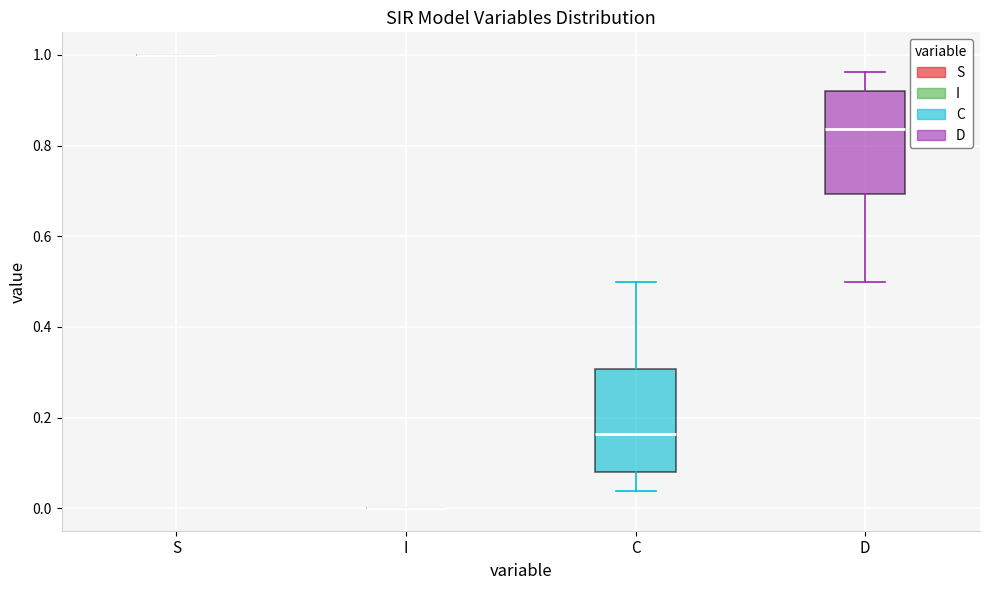

Reading left to right, read every box against the y-axis: the position of its median line, the range the box covers, and the ends of its whiskers. The values are not printed on the chart, so give them approximately, as read against the axis.

S: box collapsed to a line at 1.00, whiskers 1.00 to 1.00
I: box collapsed to a line at 0.00, whiskers 0.00 to 0.00
C: median 0.16, box 0.08 to 0.30, whiskers 0.04 to 0.50
D: median 0.84, box 0.70 to 0.92, whiskers 0.50 to 0.96